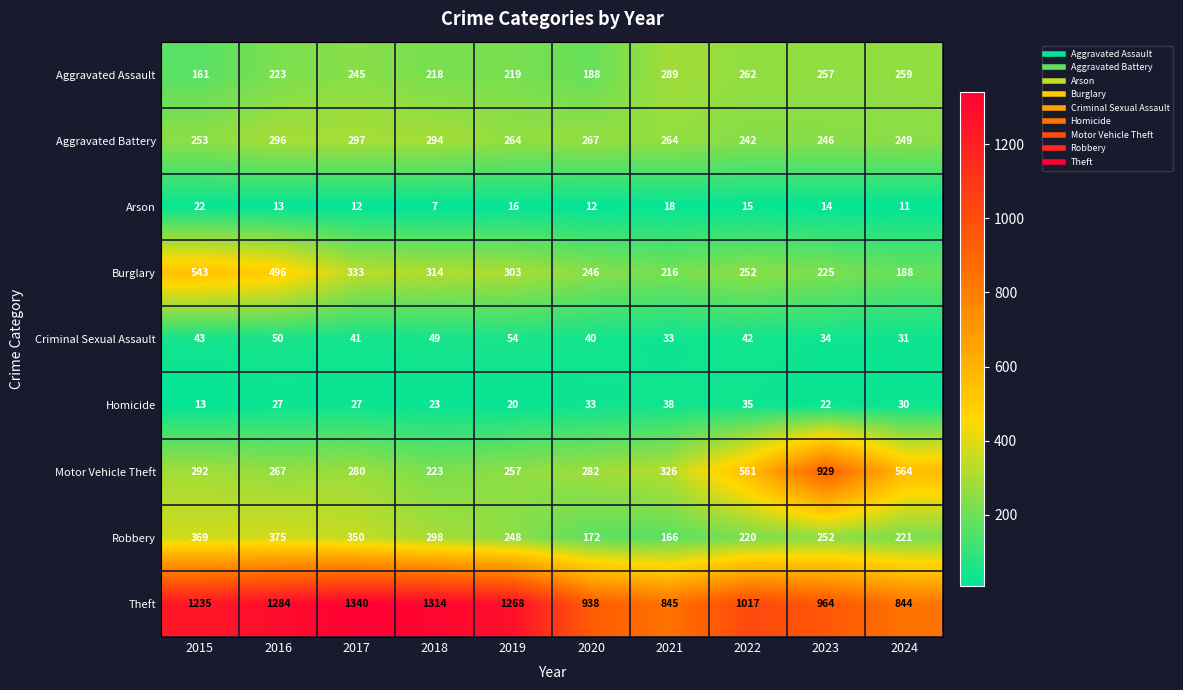

What is the average value of the Motor Vehicle Theft series?

398